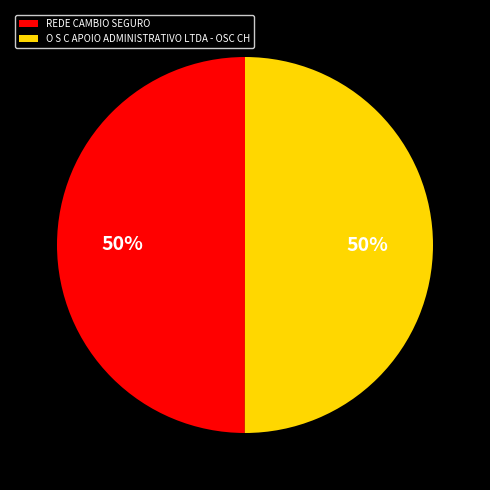

Count the number of slices in the pie.

2